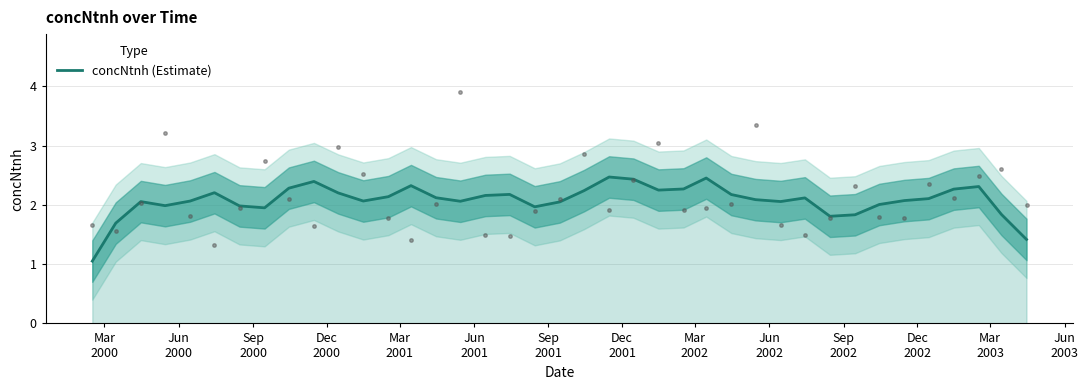

How many lines are shown in the chart?

1